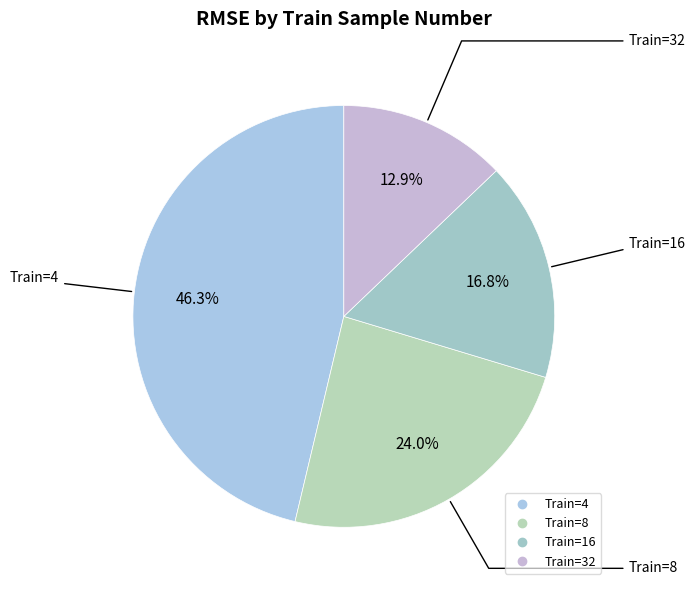

To the nearest percent, what is the difference between the largest and smallest slice percentages?

33%